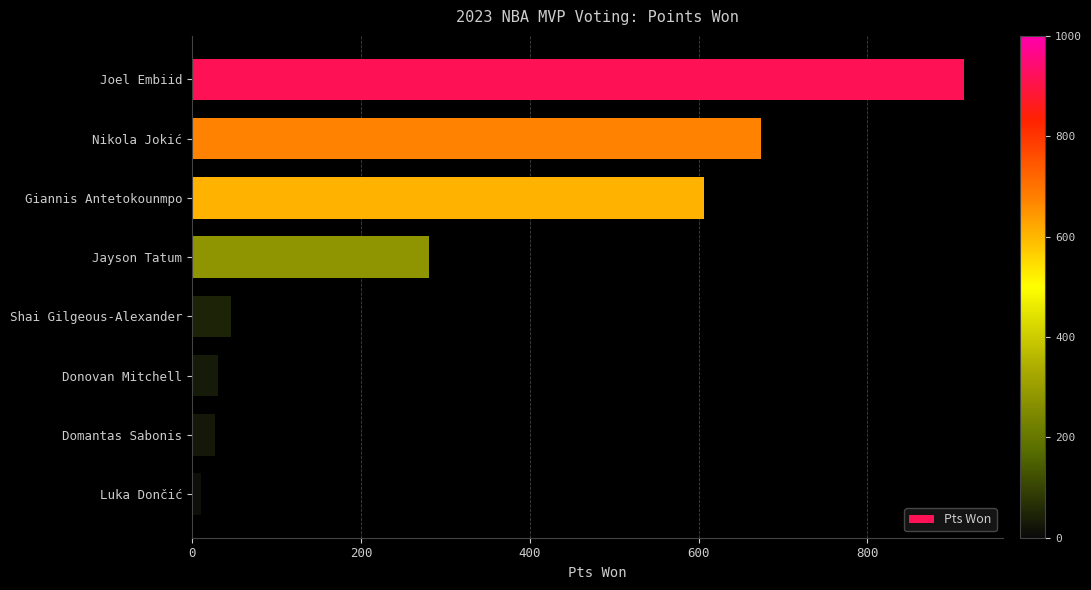

What is the label of the 2nd bar from the bottom?

Domantas Sabonis